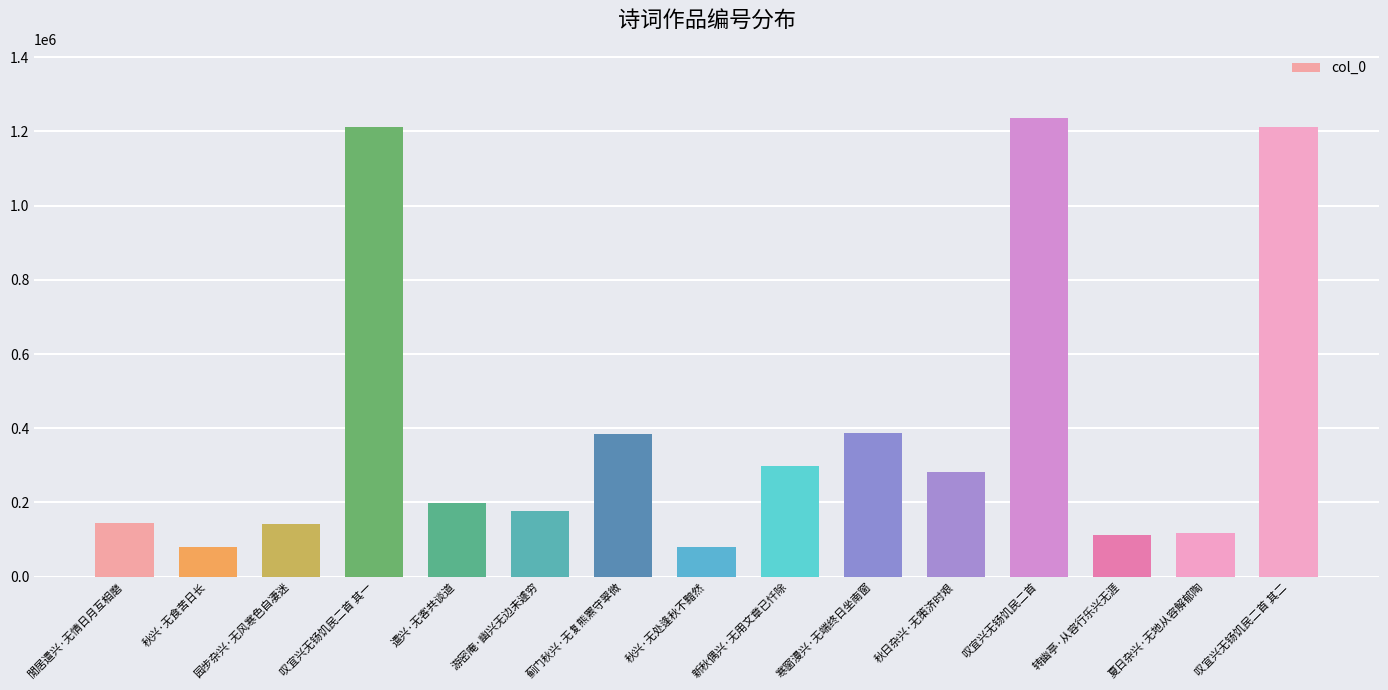

The value at 閒居遣兴·无情日月互相磨 is 38804. True or false?

False